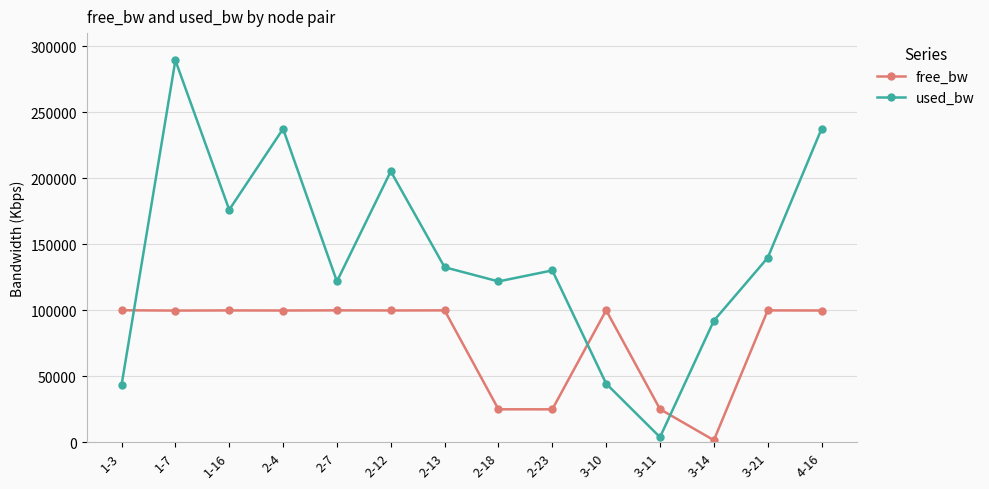

What is the label of the 3rd point from the right?

3-14